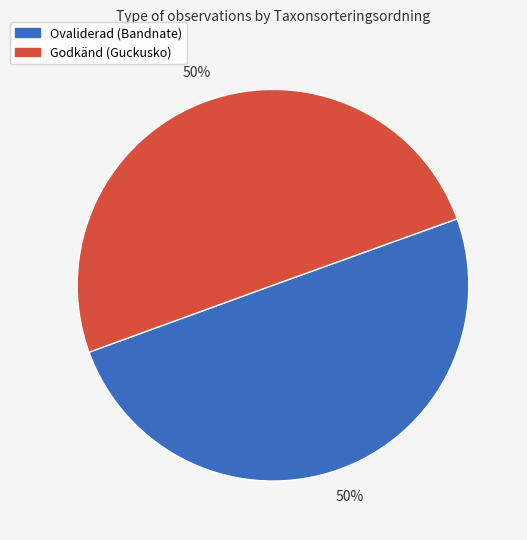

To the nearest percent, what is the average slice percentage?

50%